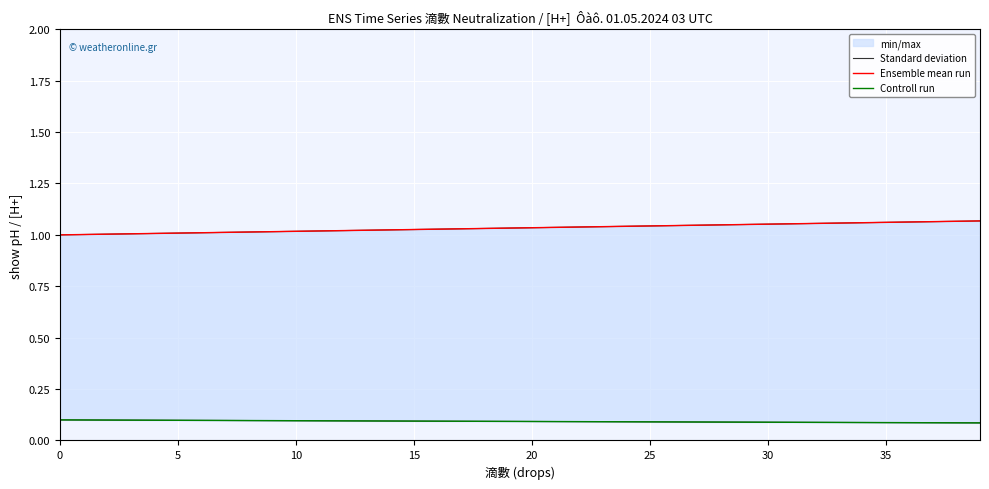

What is the difference between the highest and lowest values at 34?

1.0